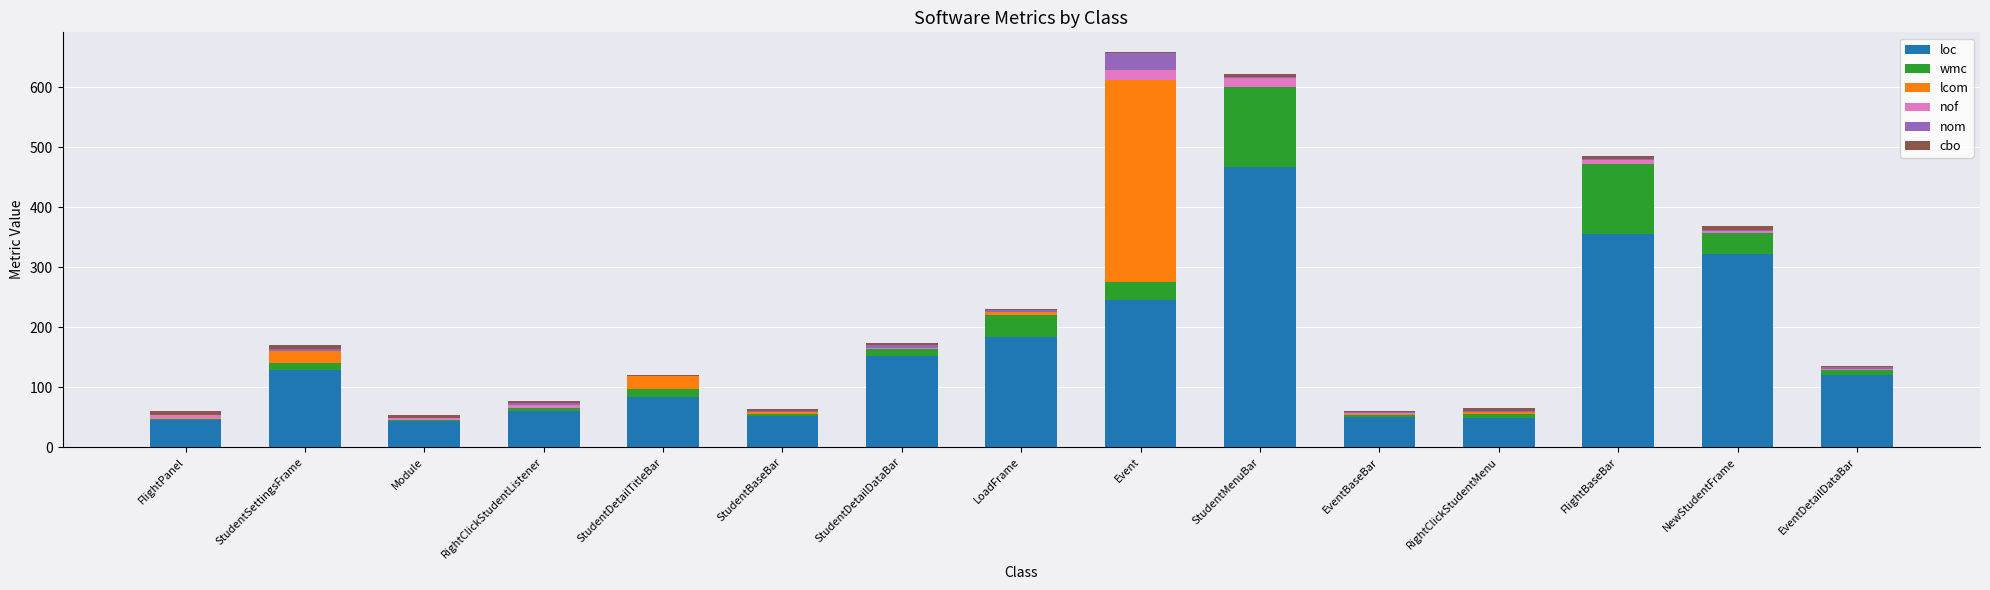

At which label does loc reach its peak?

StudentMenuBar